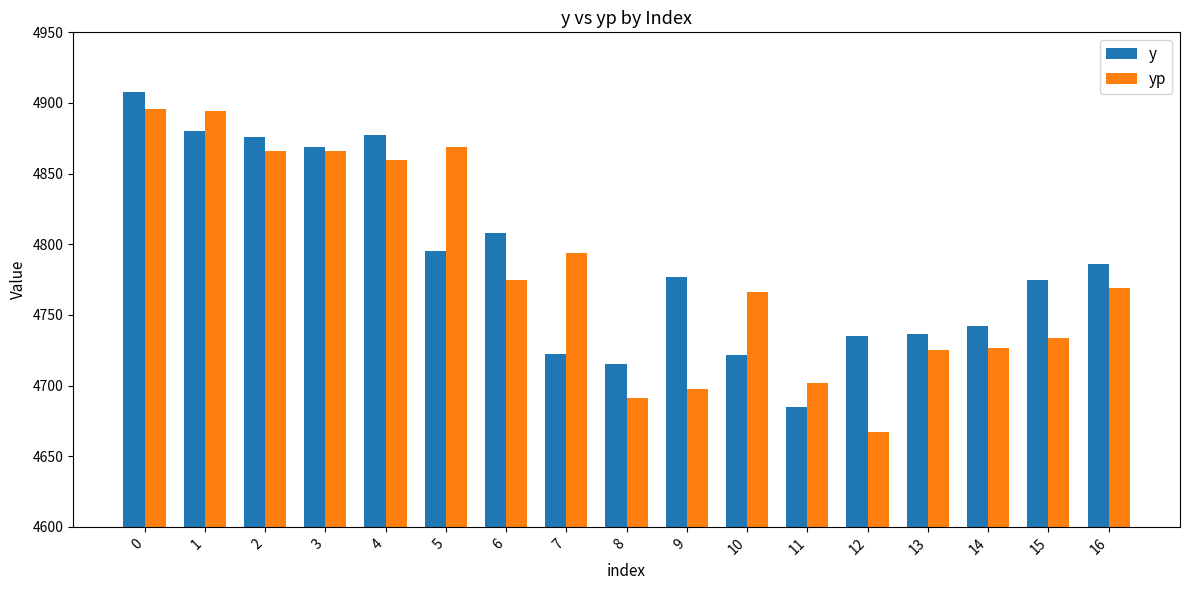

At how many categories does at least one series exceed 4671?

17